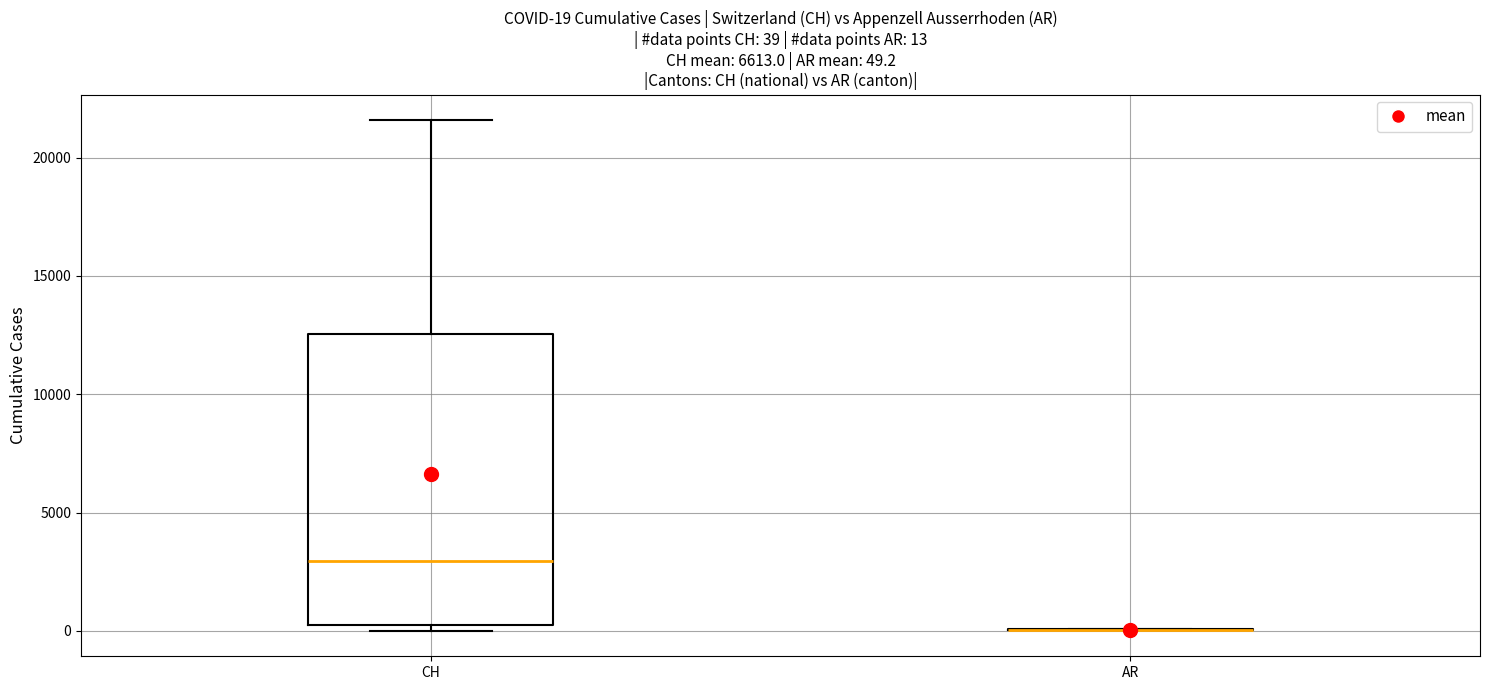

Which box is the tallest, from its lower edge to its upper edge?

CH